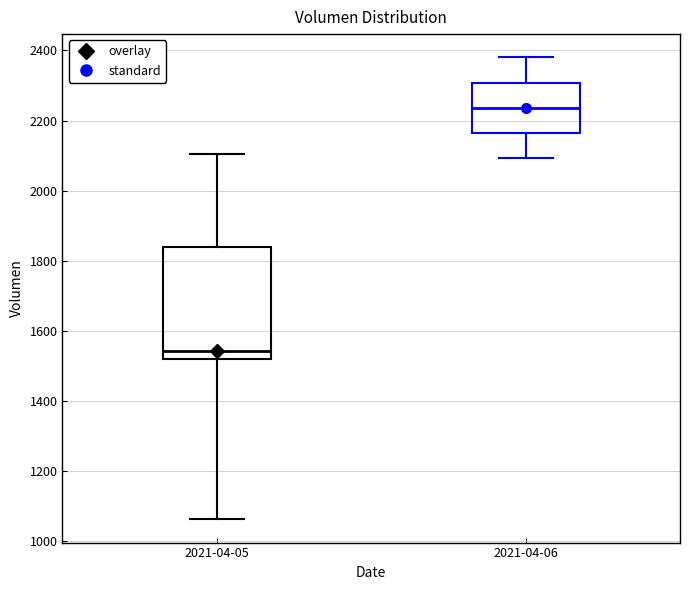

Reading left to right, read every box against the y-axis: the position of its median line, the range the box covers, and the ends of its whiskers. The values are not printed on the chart, so give them approximately, as read against the axis.

2021-04-05: median 1540, box 1520 to 1840, whiskers 1060 to 2100
2021-04-06: median 2240, box 2160 to 2300, whiskers 2100 to 2380